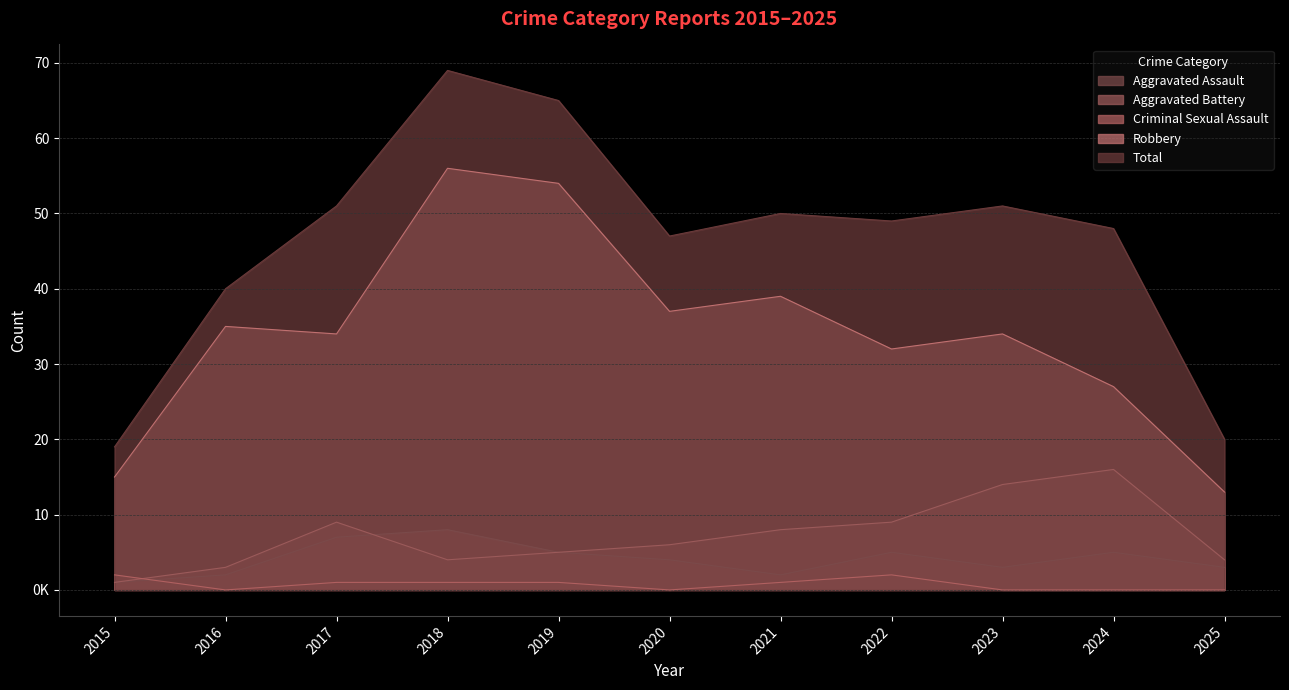

Reading left to right, transcribe all the data shown in this chart.

Aggravated Assault: 2015=1	2016=2	2017=7	2018=8	2019=5	2020=4	2021=2	2022=5	2023=3	2024=5	2025=3
Aggravated Battery: 2015=1	2016=3	2017=9	2018=4	2019=5	2020=6	2021=8	2022=9	2023=14	2024=16	2025=4
Criminal Sexual Assault: 2015=2	2016=0	2017=1	2018=1	2019=1	2020=0	2021=1	2022=2	2023=0	2024=0	2025=0
Robbery: 2015=15	2016=35	2017=34	2018=56	2019=54	2020=37	2021=39	2022=32	2023=34	2024=27	2025=13
Total: 2015=19	2016=40	2017=51	2018=69	2019=65	2020=47	2021=50	2022=49	2023=51	2024=48	2025=20